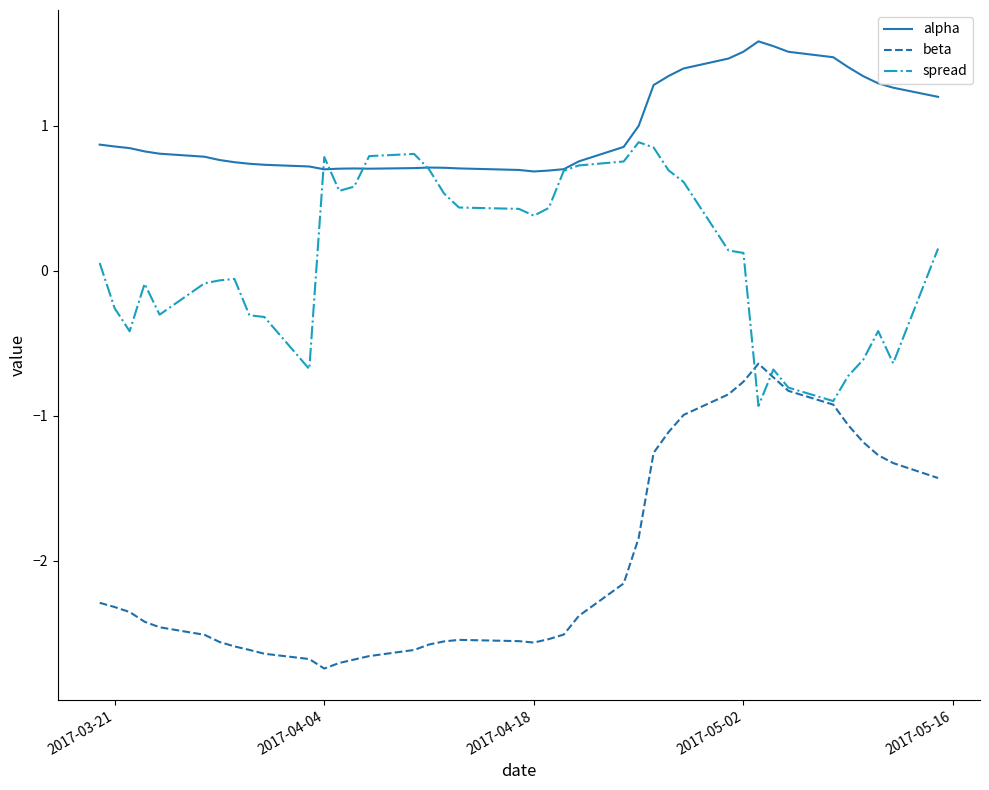

Rank the series by their average value, from lowest to highest.

beta, spread, alpha